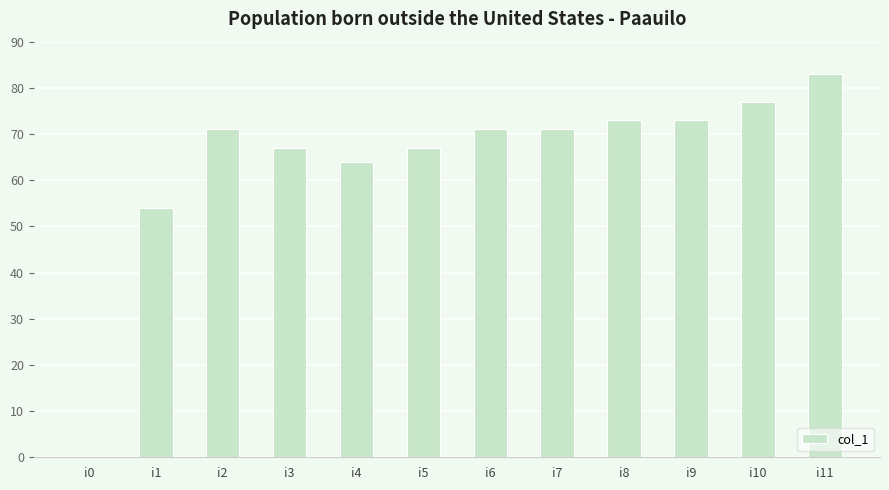

What is the ratio of the value at i1 to the value at i3?

0.8